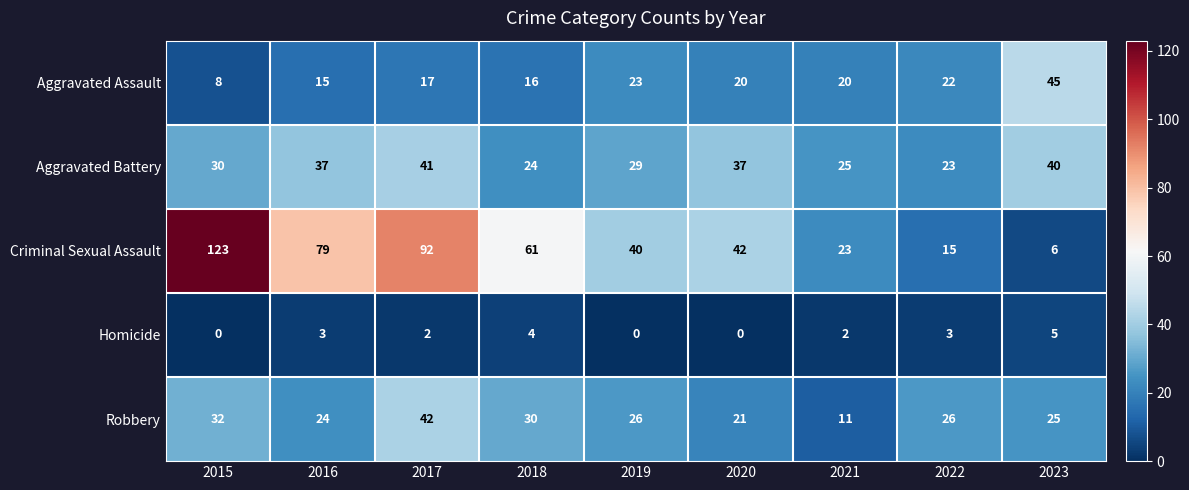

The value of Aggravated Battery at 2022 is 23. True or false?

True